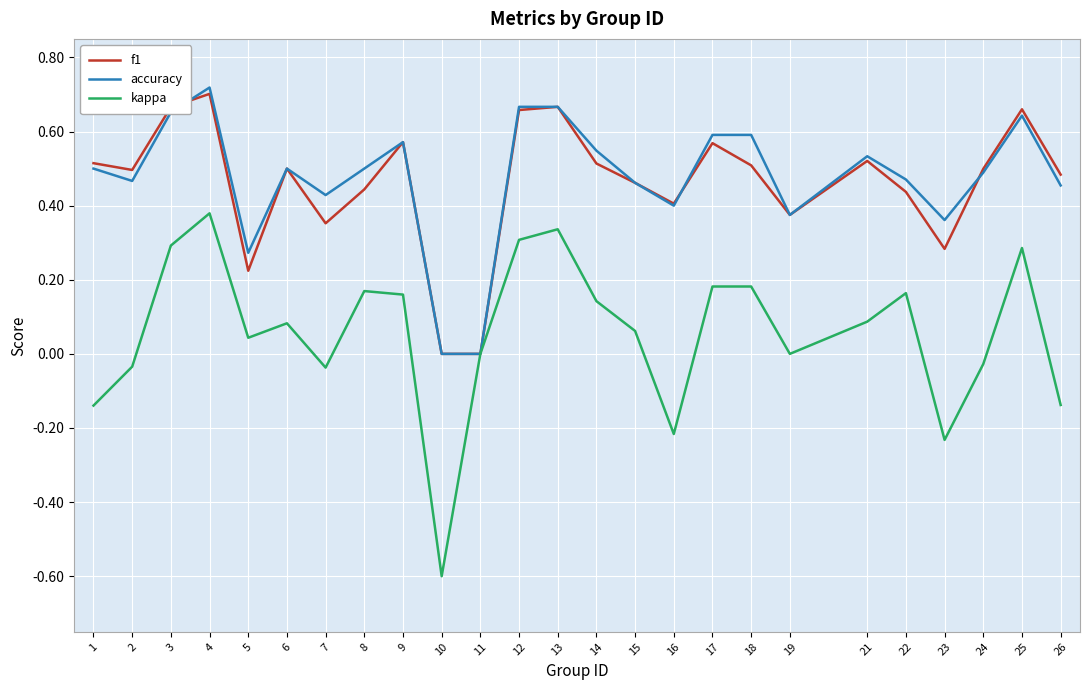

True or false: f1 has more than 2 points higher than both neighbors.

True